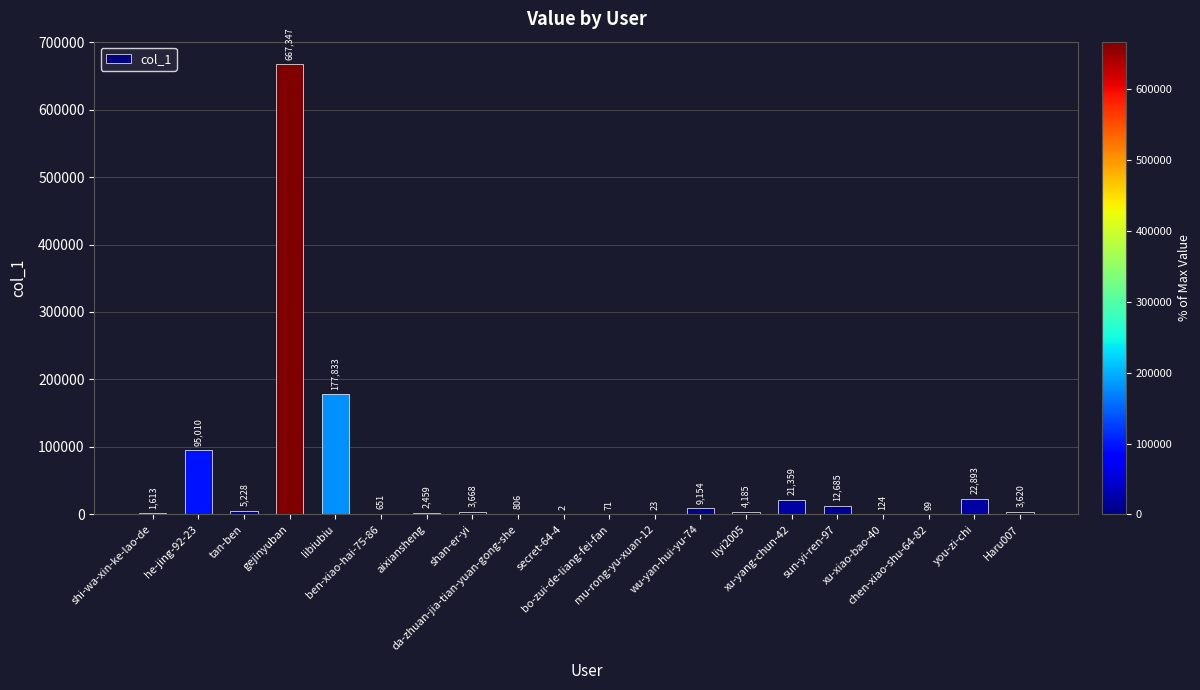

What is the difference between the values at sun-yi-ren-97 and he-jing-92-23?

82325